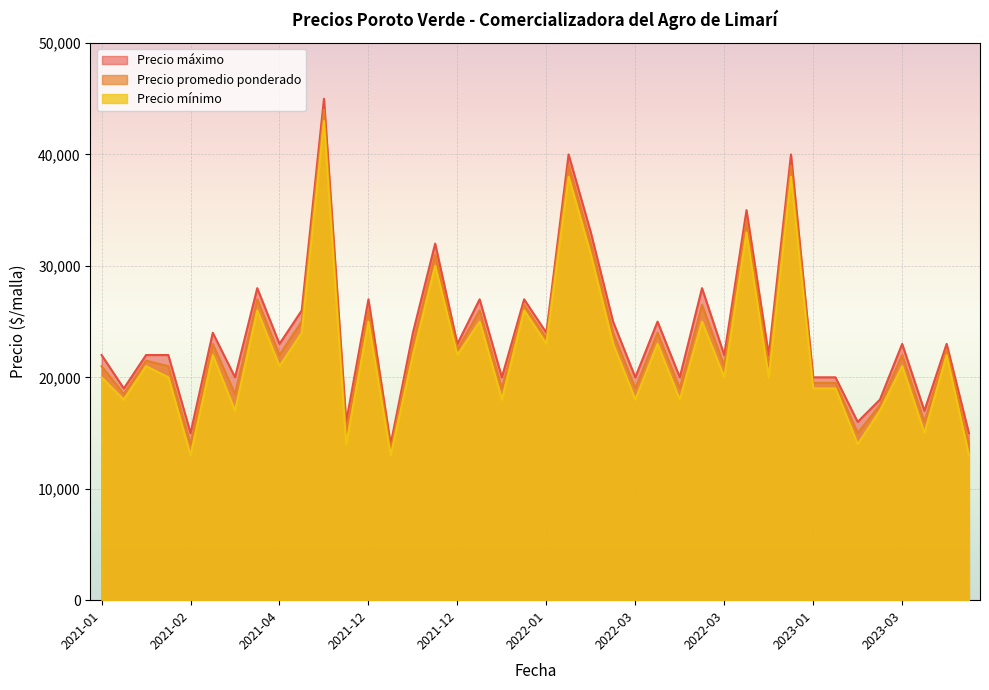

What is the difference between the highest and lowest values at 2023-01-04?

1000